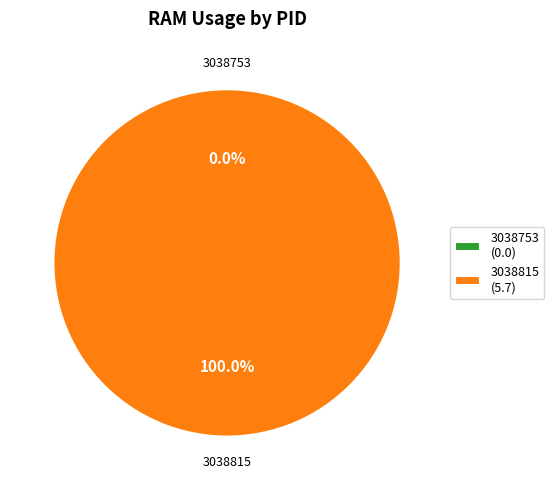

What percentage do 3038753 and 3038815 together represent?

100.0%